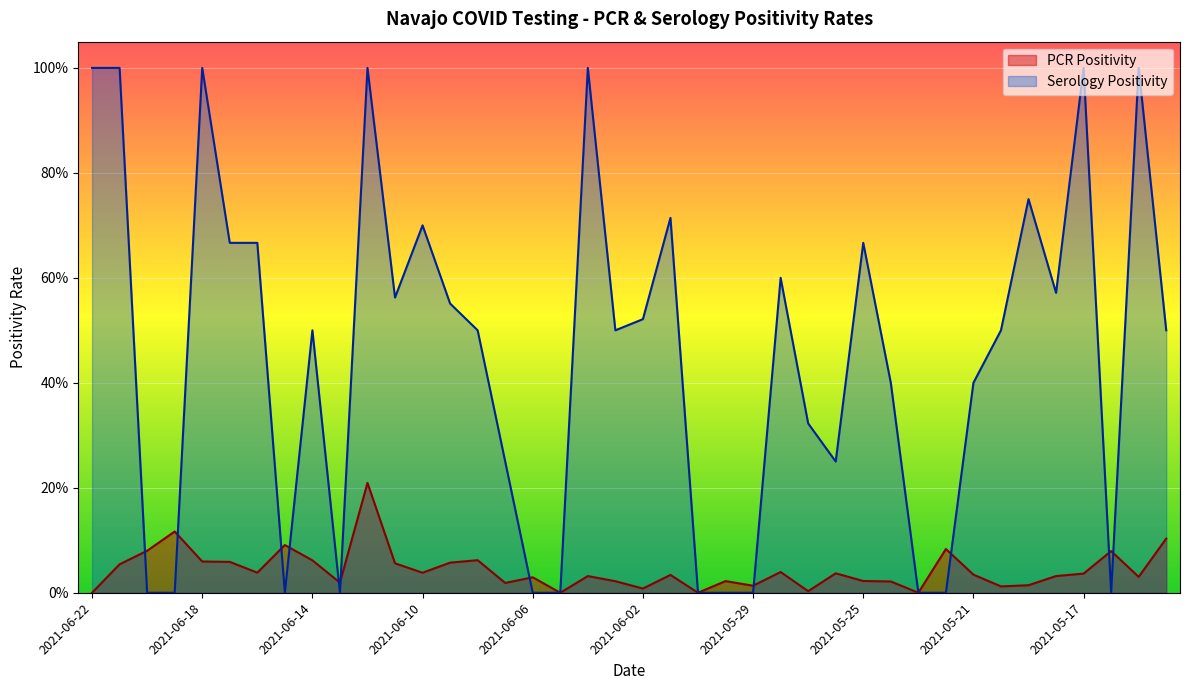

Does the chart display data point markers on the line(s)?

No